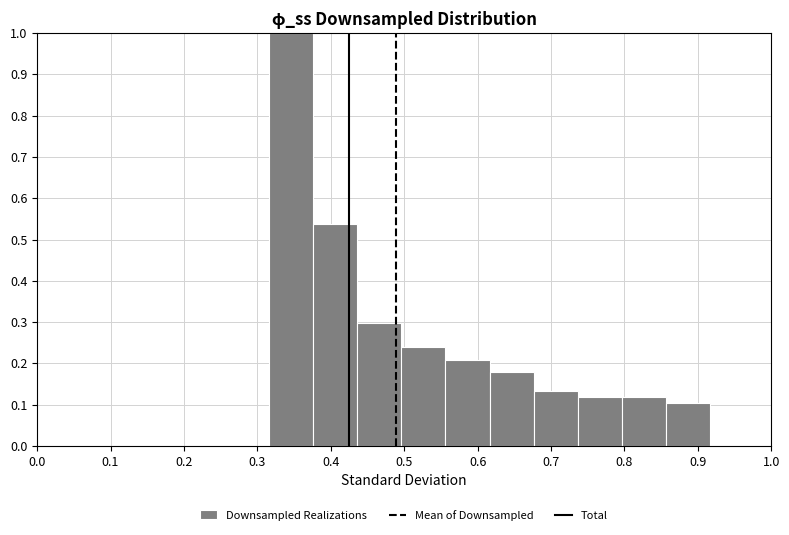

Over which range of the x-axis is the bar tallest?

0.32 to 0.38